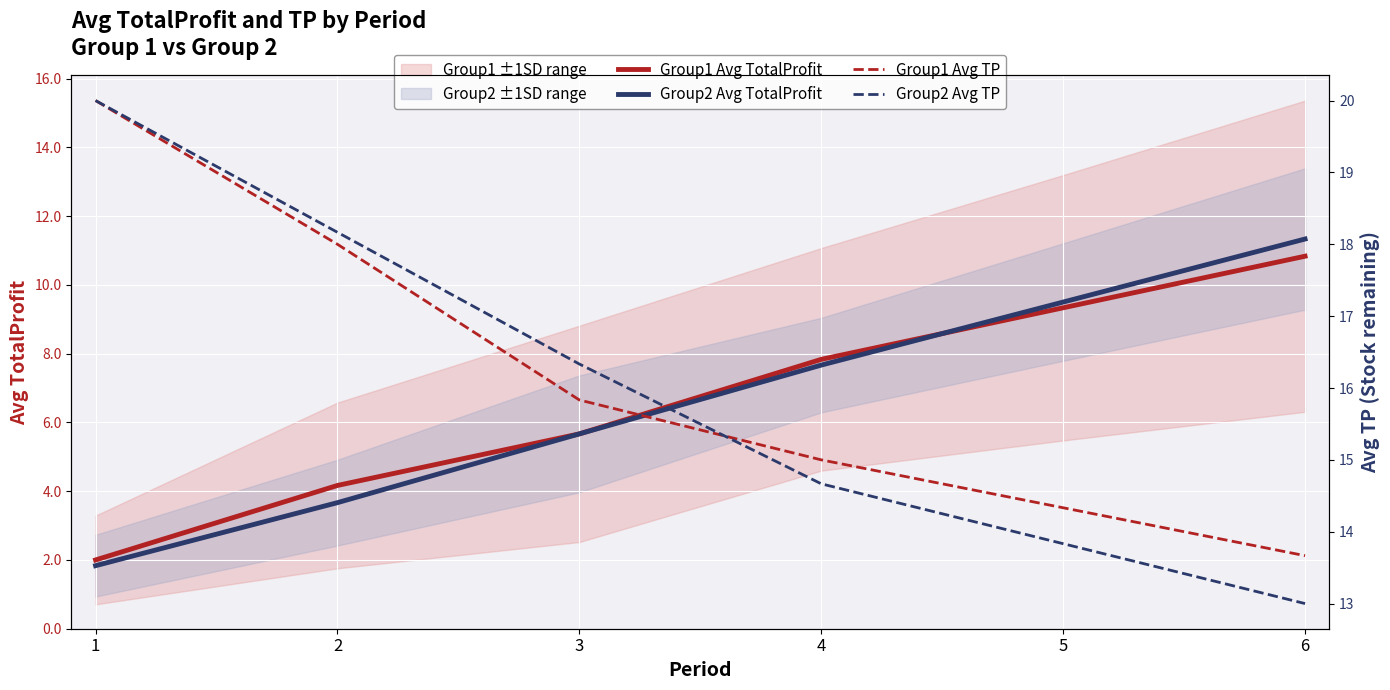

List the labels in order of Group2 Avg TP value, smallest first.

6, 5, 4, 3, 2, 1